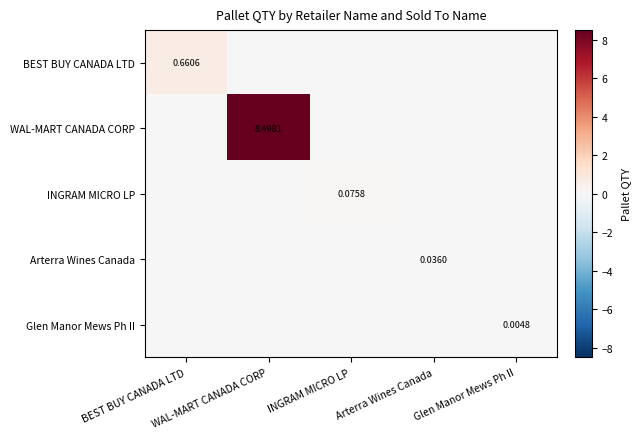

The value of BEST BUY CANADA LTD at BEST BUY CANADA LTD is 0.4. True or false?

False